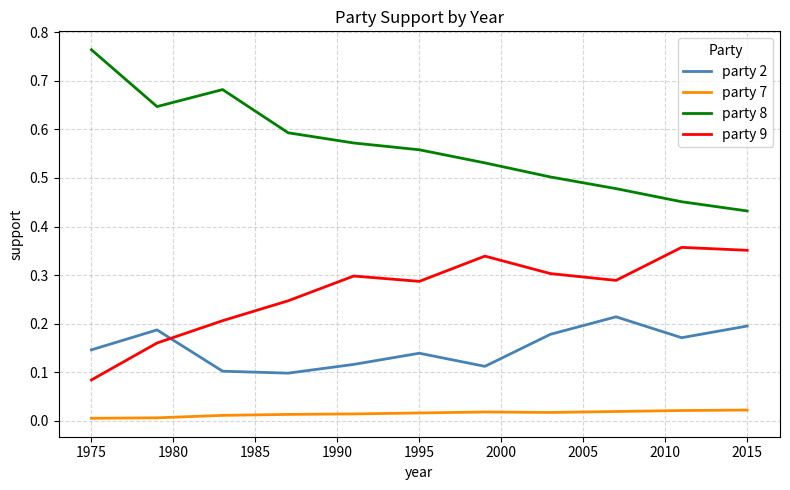

Which series has the largest total across all categories?

party 8